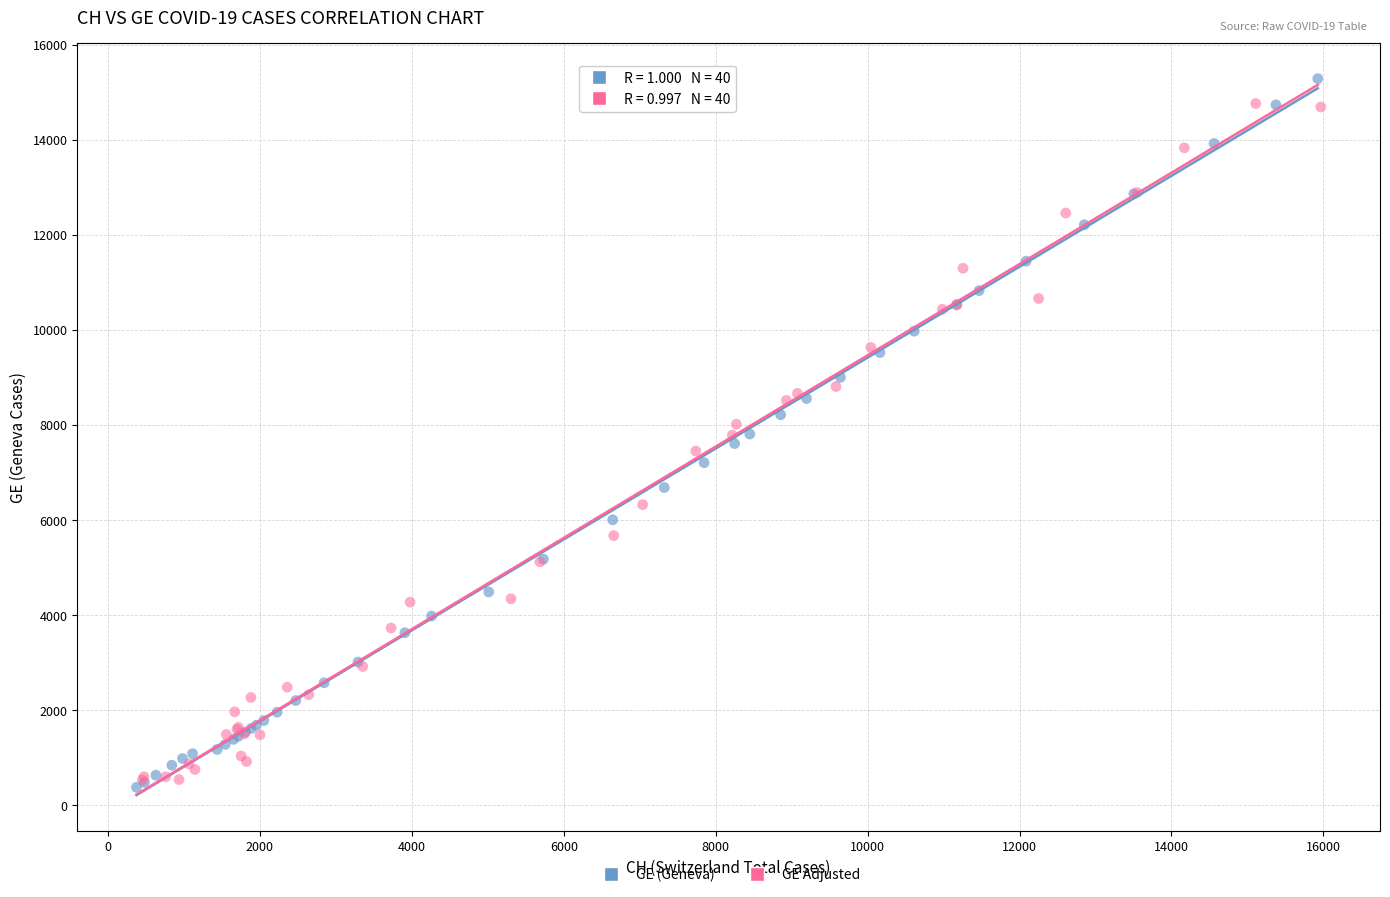

Which series has the largest Y range (max minus min)?

GE (Geneva)